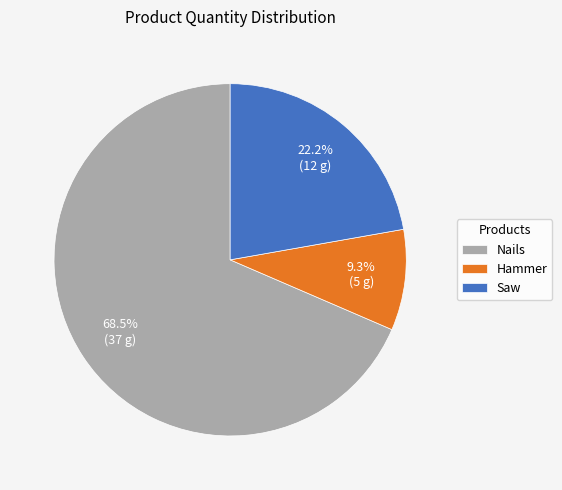

How many slices are in this pie chart?

3